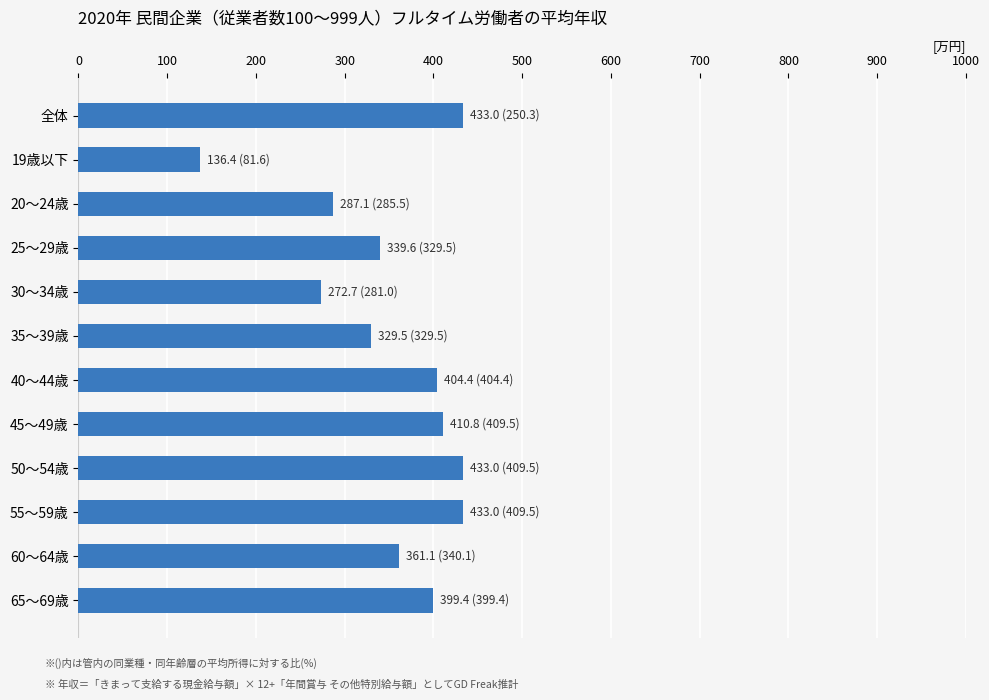

Is it true that the value at 60〜64歳 is 211.6?

False